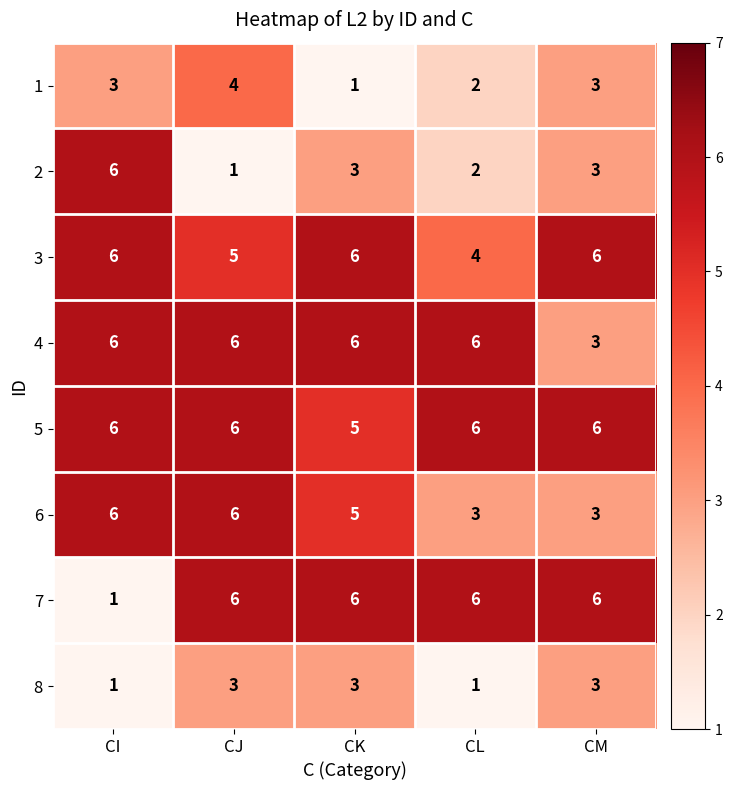

Is it true that 8 equals 1 at CK?

False